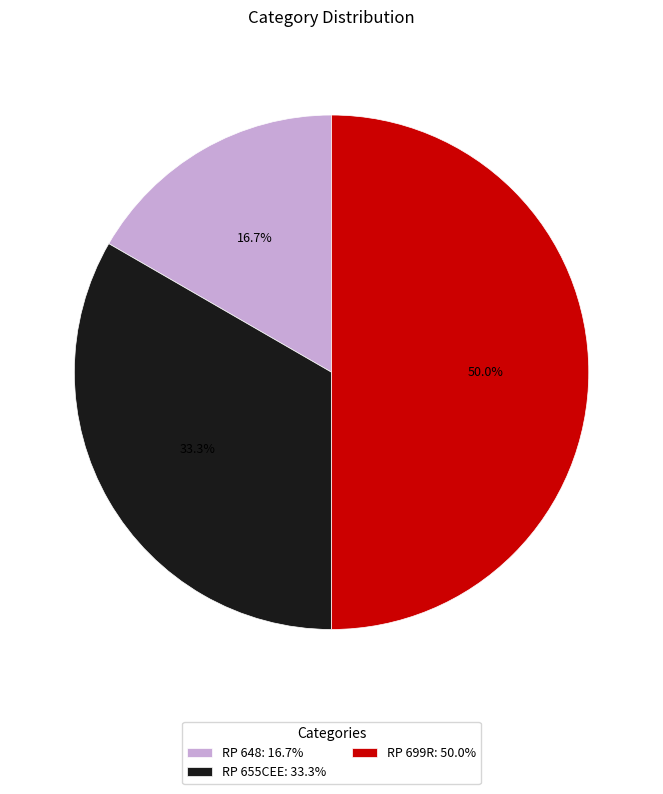

Which slice is the smallest?

RP 648